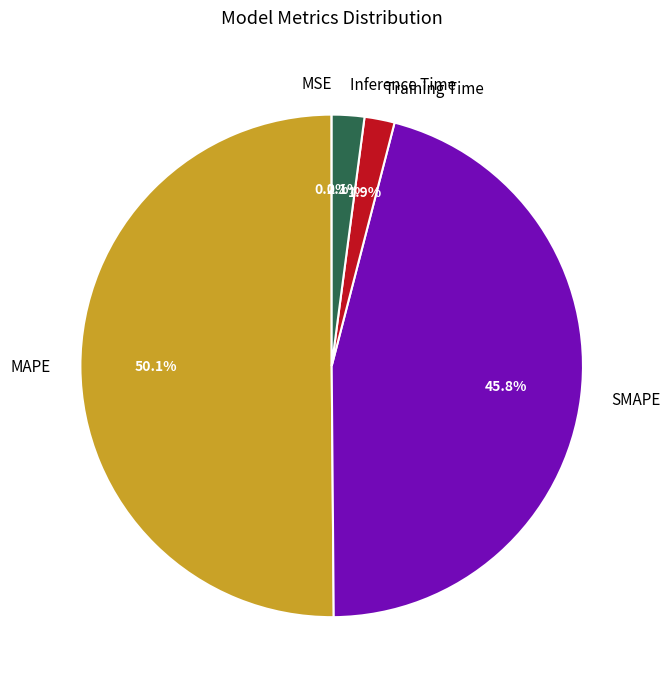

Combined, do MAPE and SMAPE account for over 50%?

Yes